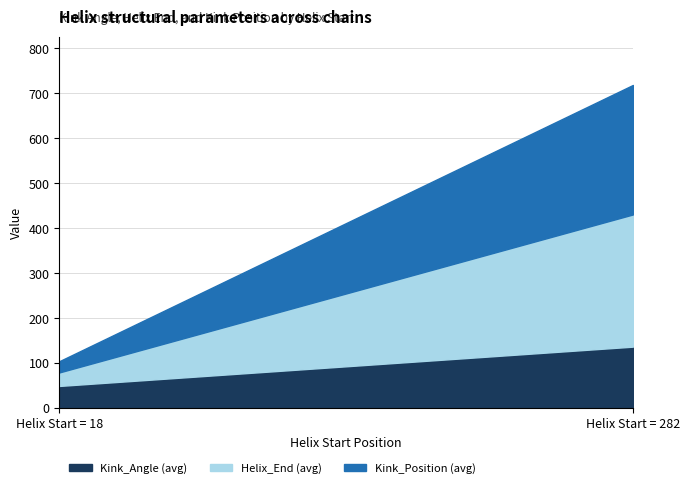

Reading left to right, what are all the values shown in this chart?

Kink_Angle (avg): 49.2	136.5
Helix_End (avg): 30.0	294.0
Kink_Position (avg): 25.0	288.0